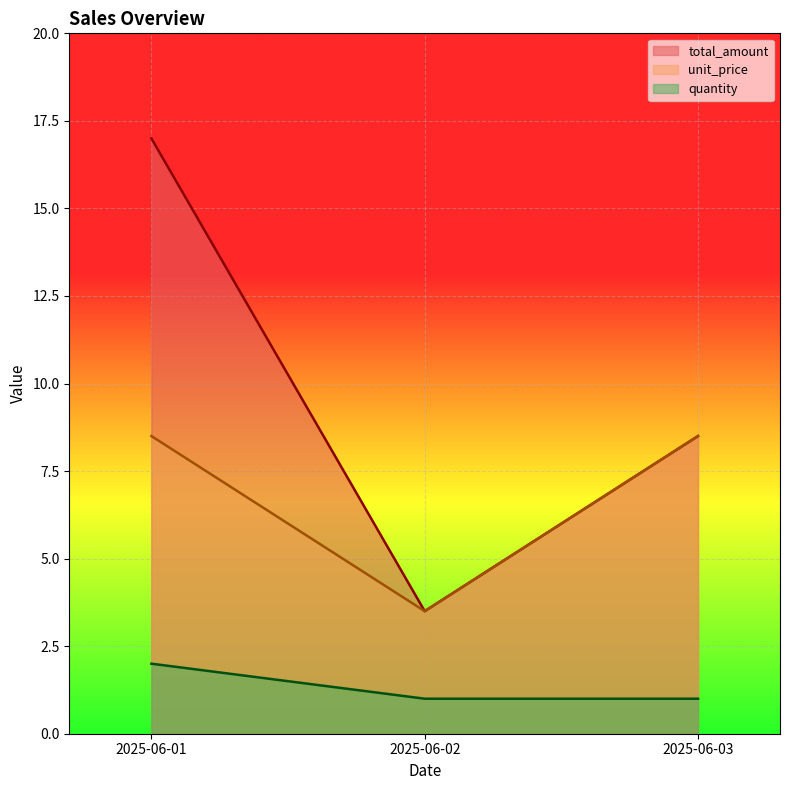

What are all the series names shown in the legend?

total_amount, unit_price, quantity